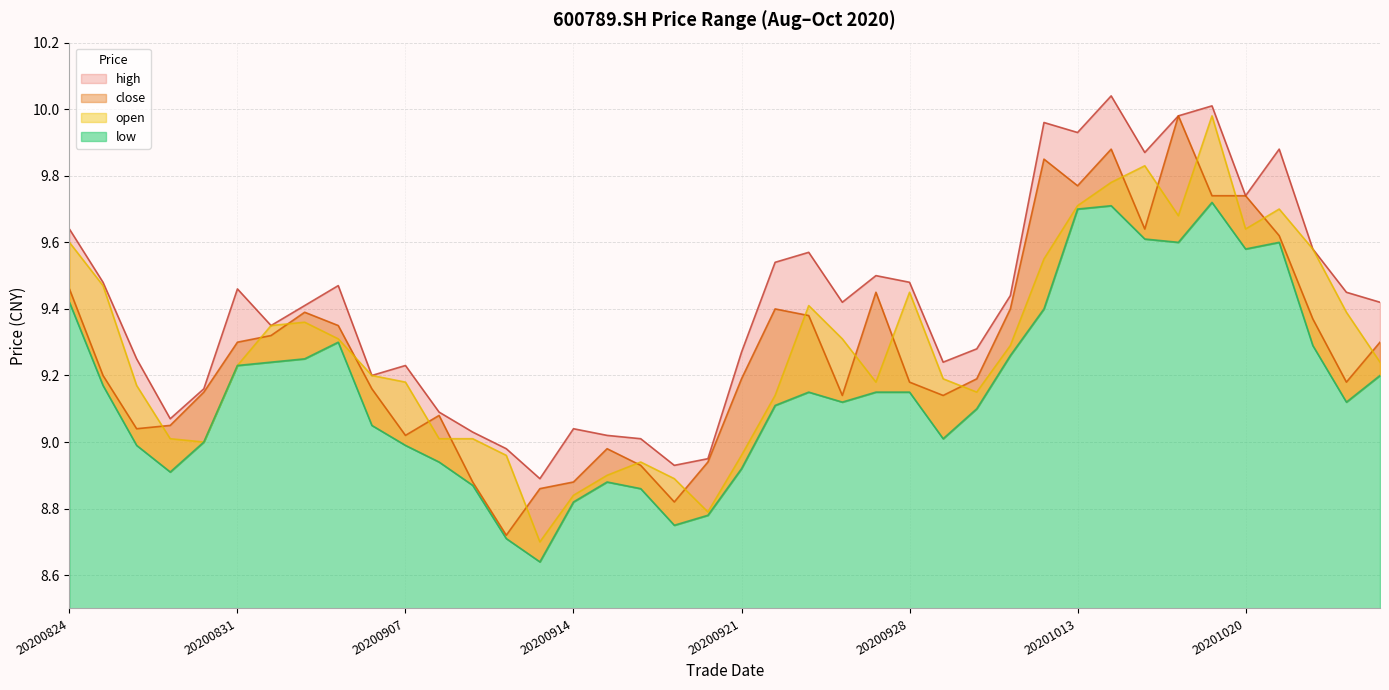

Reading left to right, what are all the values shown in this chart?

open: 9.6	9.5	9.2	9.0	9.0	9.2	9.3	9.4	9.3	9.2	9.2	9.0	9.0	9.0	8.7	8.8	8.9	8.9	8.9	8.8	9.0	9.1	9.4	9.3	9.2	9.4	9.2	9.2	9.3	9.6	9.7	9.8	9.8	9.7	10.0	9.6	9.7	9.6	9.4	9.2
close: 9.5	9.2	9.0	9.1	9.2	9.3	9.3	9.4	9.3	9.2	9.0	9.1	8.9	8.7	8.9	8.9	9.0	8.9	8.8	8.9	9.2	9.4	9.4	9.1	9.4	9.2	9.1	9.2	9.4	9.8	9.8	9.9	9.6	10.0	9.7	9.7	9.6	9.4	9.2	9.3
high: 9.6	9.5	9.2	9.1	9.2	9.5	9.3	9.4	9.5	9.2	9.2	9.1	9.0	9.0	8.9	9.0	9.0	9.0	8.9	8.9	9.3	9.5	9.6	9.4	9.5	9.5	9.2	9.3	9.4	10.0	9.9	10.0	9.9	10.0	10.0	9.7	9.9	9.6	9.4	9.4
low: 9.4	9.2	9.0	8.9	9.0	9.2	9.2	9.2	9.3	9.1	9.0	8.9	8.9	8.7	8.6	8.8	8.9	8.9	8.8	8.8	8.9	9.1	9.2	9.1	9.2	9.2	9.0	9.1	9.3	9.4	9.7	9.7	9.6	9.6	9.7	9.6	9.6	9.3	9.1	9.2